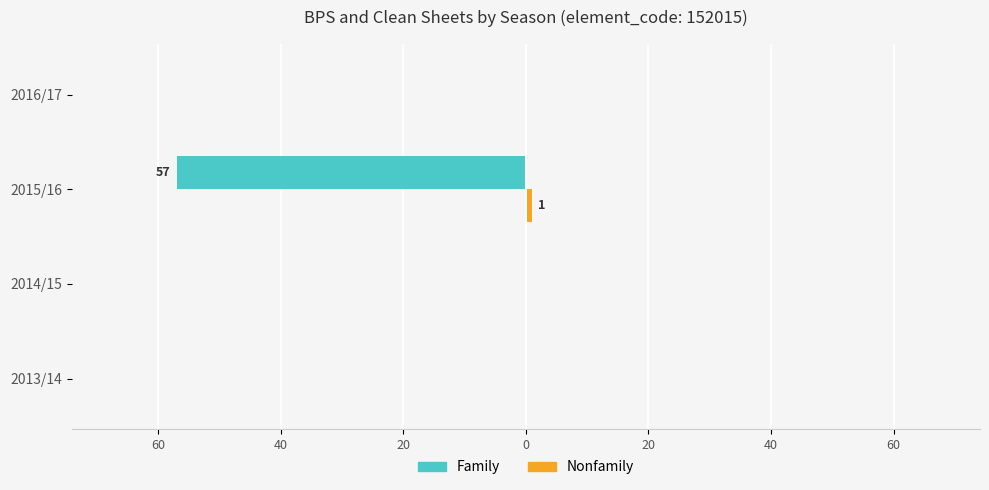

List the series in order of their overall mean, highest first.

Nonfamily, Family